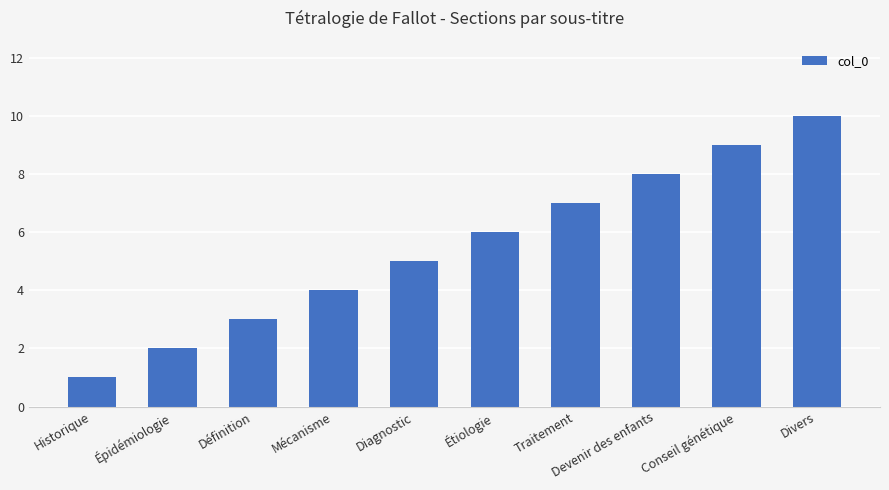

Rank the categories by value from highest to lowest.

Divers, Conseil génétique, Devenir des enfants, Traitement, Étiologie, Diagnostic, Mécanisme, Définition, Épidémiologie, Historique